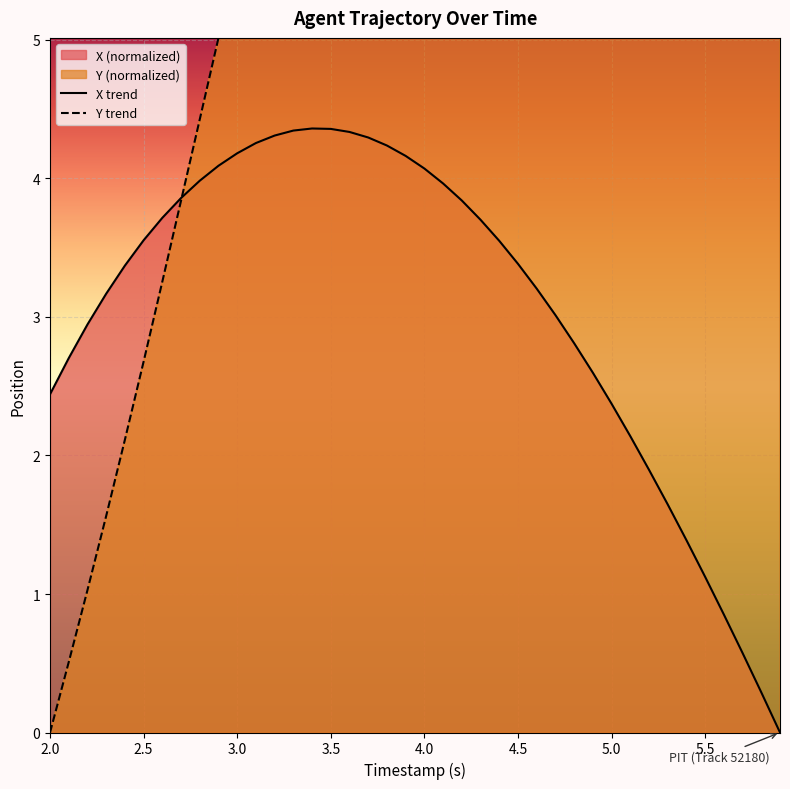

What is the highest value of the X trend series?

4.4